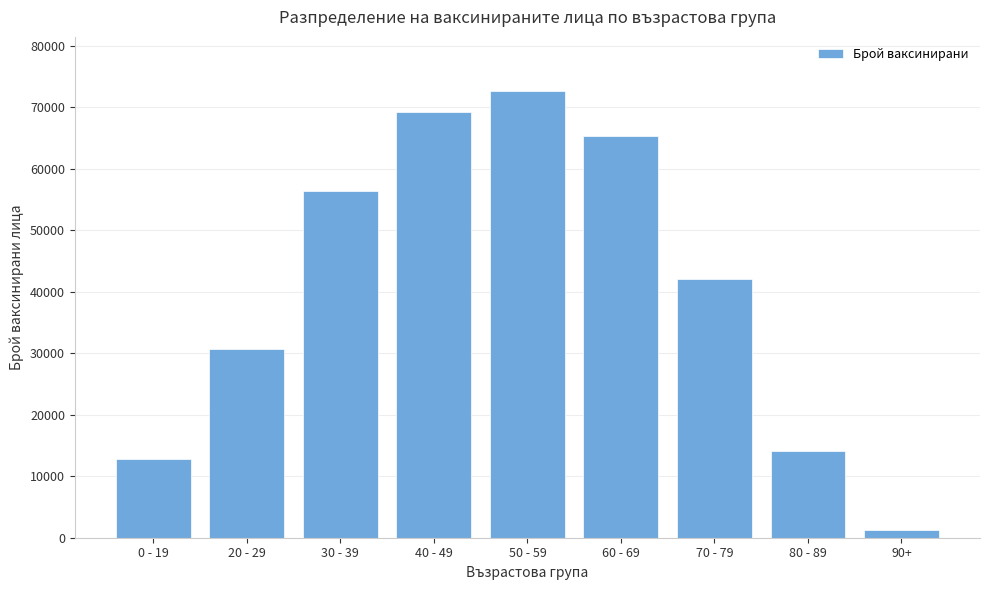

Reading left to right, list all the values displayed in this chart.

0 - 19=12734	20 - 29=30615	30 - 39=56353	40 - 49=69175	50 - 59=72687	60 - 69=65347	70 - 79=42087	80 - 89=14170	90+=1251